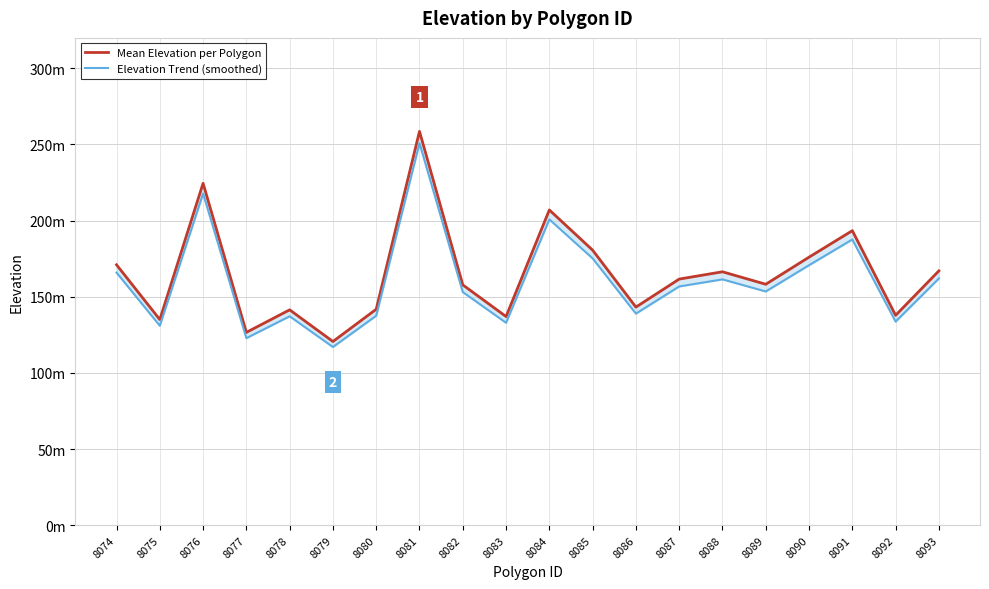

What is the difference between the maximum and minimum values in the Mean Elevation per Polygon series?

138.0